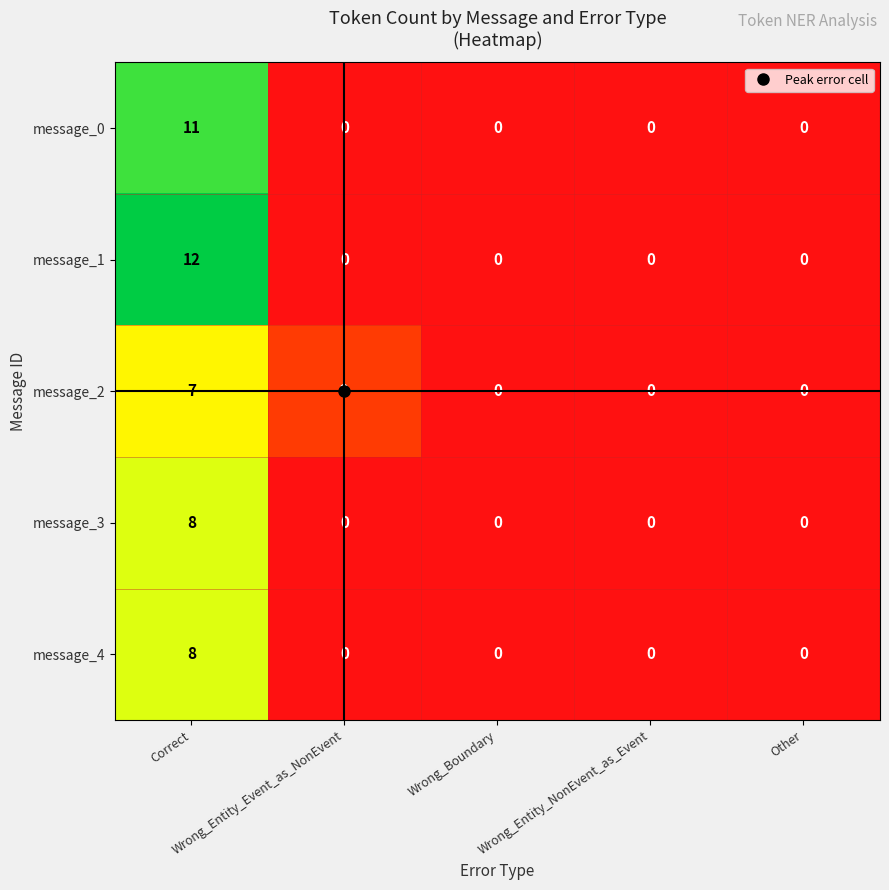

Which series has the largest range (max minus min)?

message_1